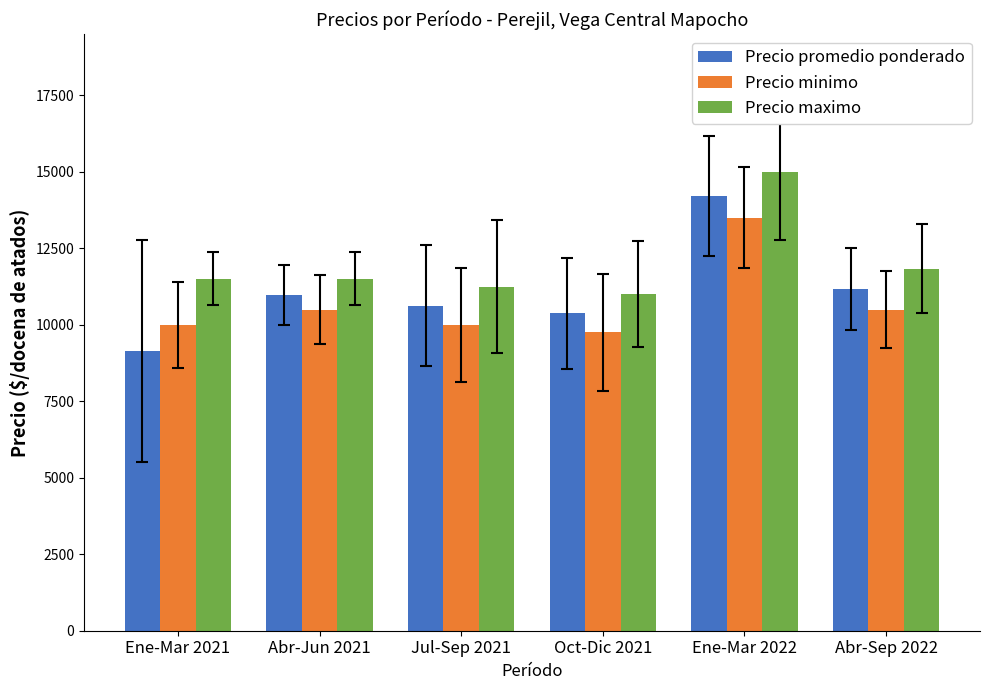

Between Abr-Jun 2021 and Oct-Dic 2021, which series saw the biggest shift?

Precio minimo